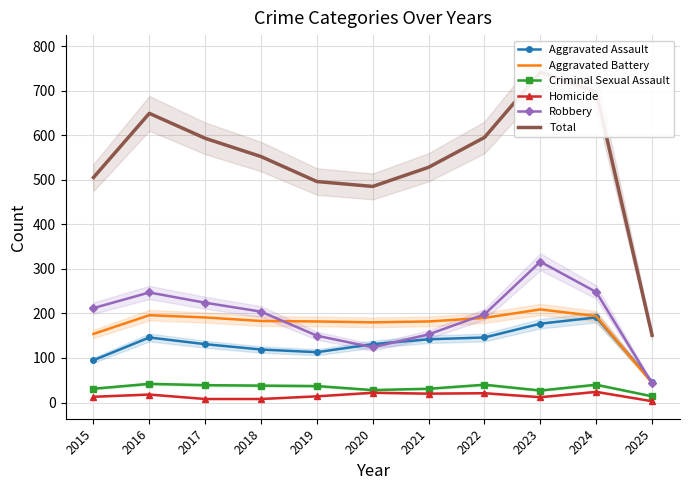

Where is Robbery nearest to the value 179?

2022